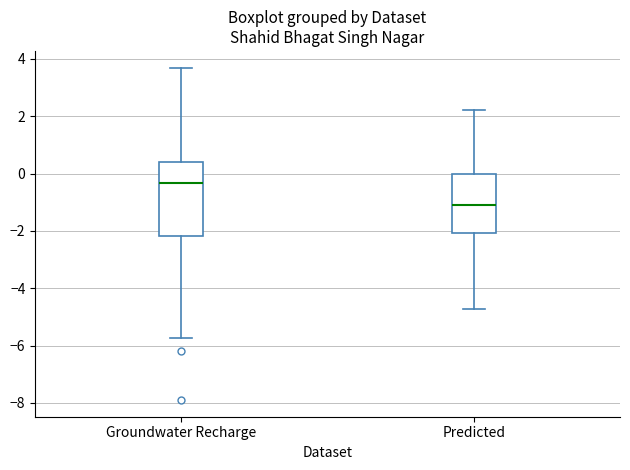

Which box's median line is the lowest?

Predicted